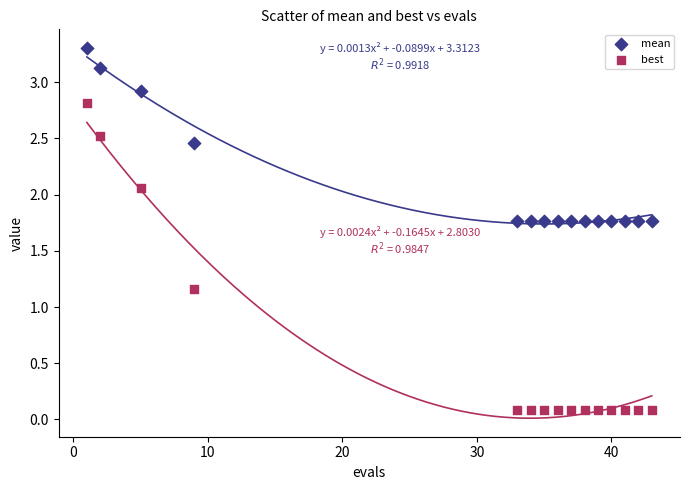

Which series has the widest spread of Y values?

best